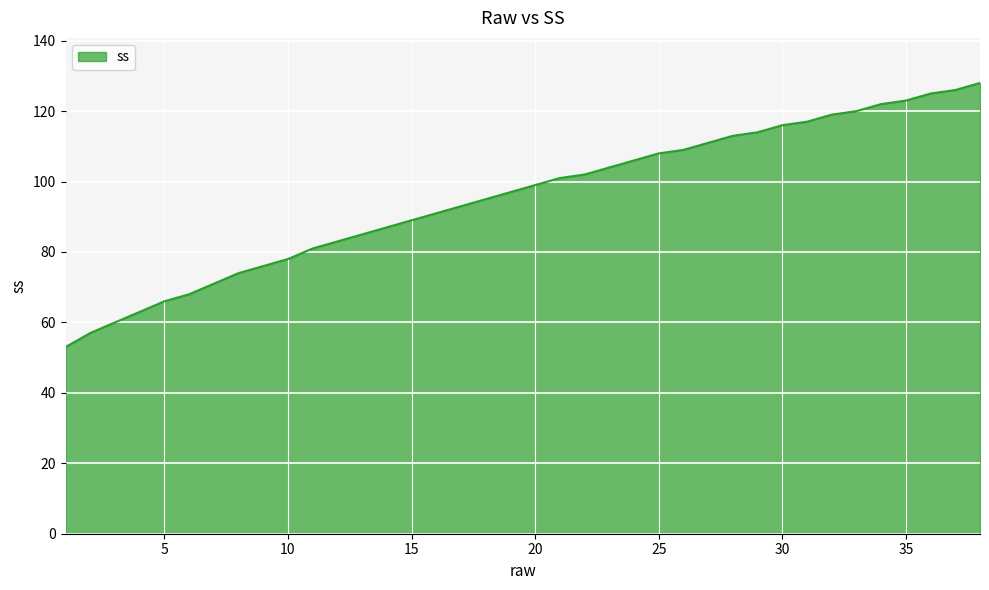

What is the sum of all values?

3630